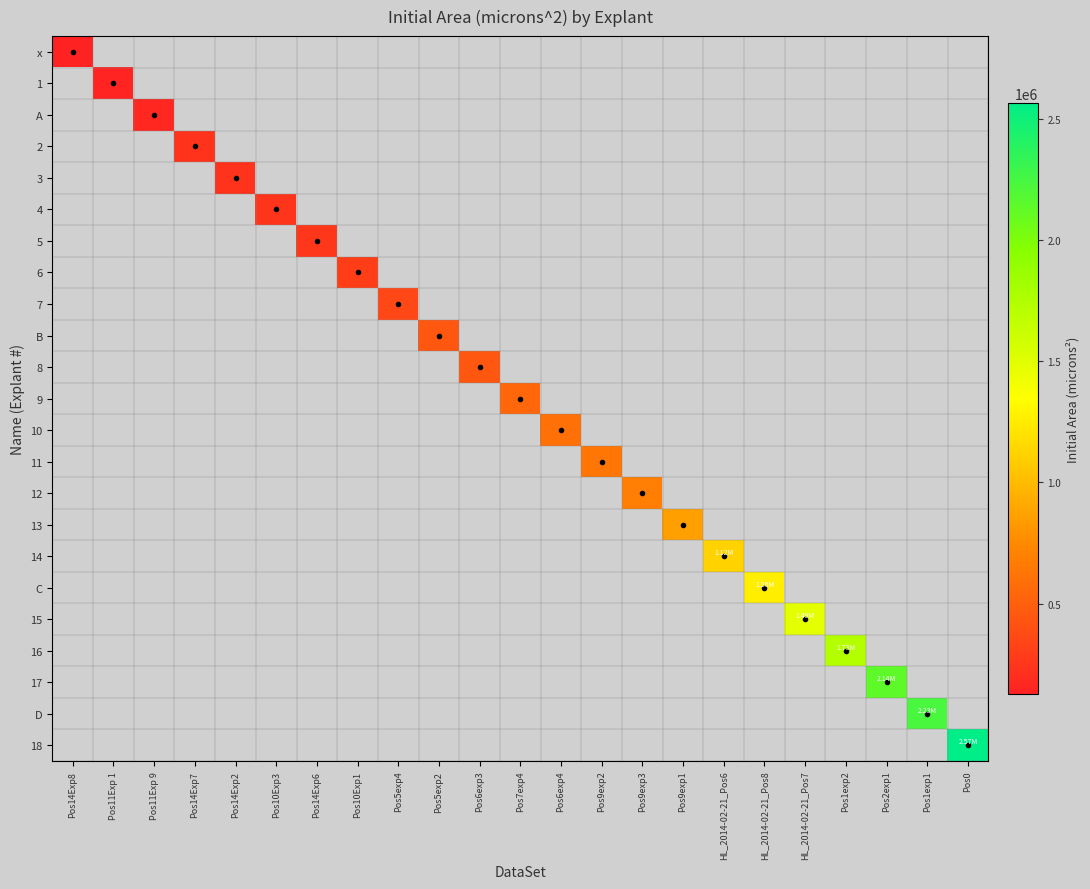

Is the value of 6 at HL_2014-02-21_Pos6 greater than the value of 11 at HL_2014-02-21_Pos8?

No